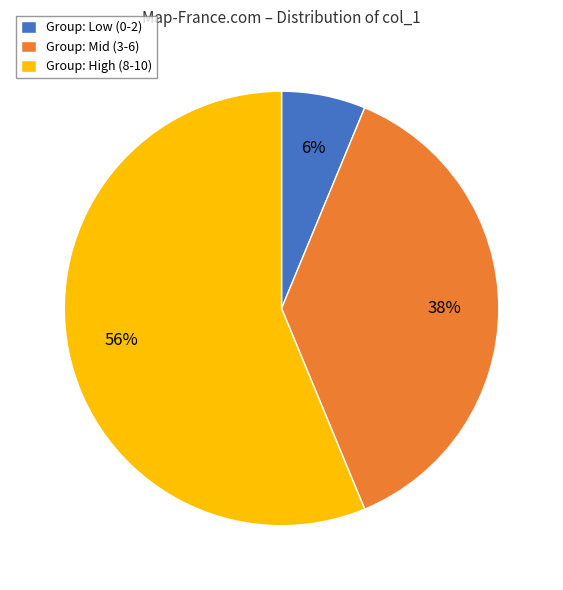

Is it true that Group: Low (0-2) is 1% of the pie?

False